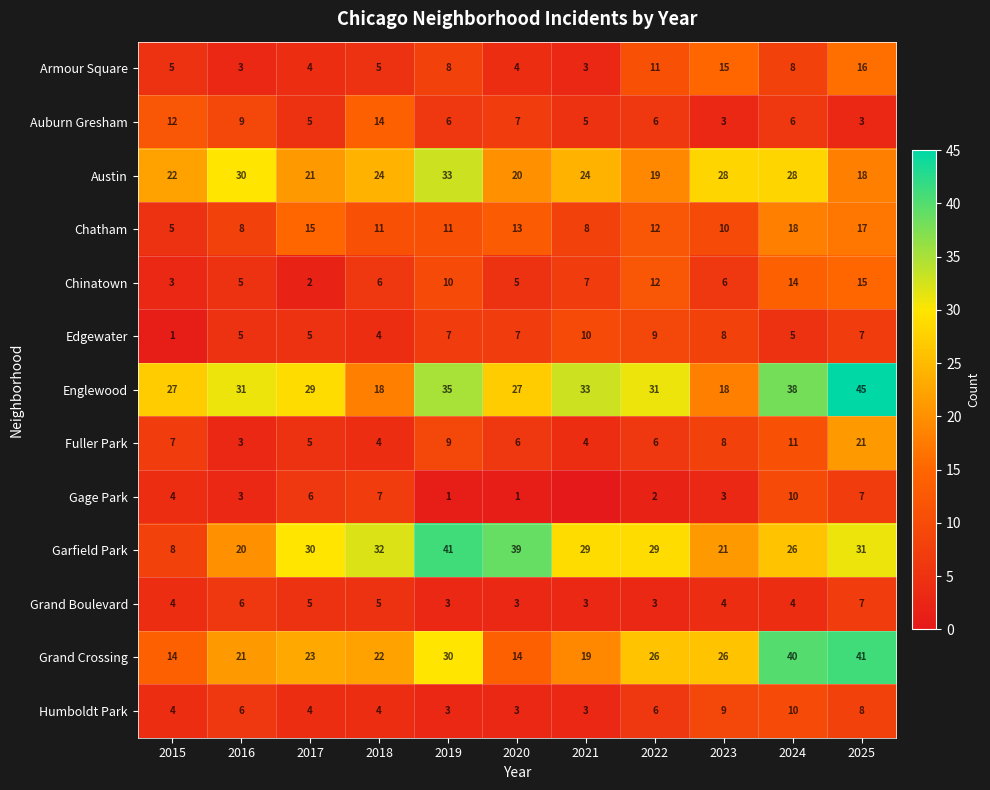

What is the total value across all series at 2018?

156